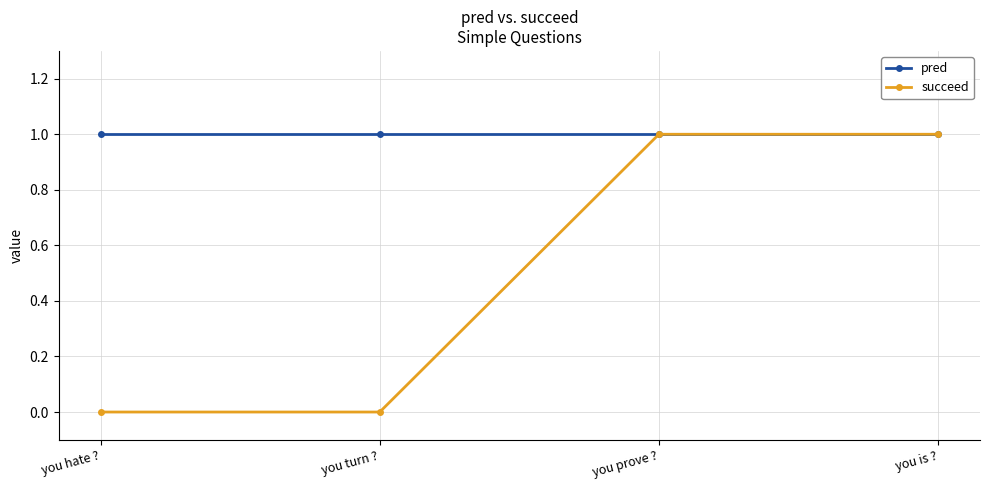

Rank the series by their average value, from highest to lowest.

pred, succeed